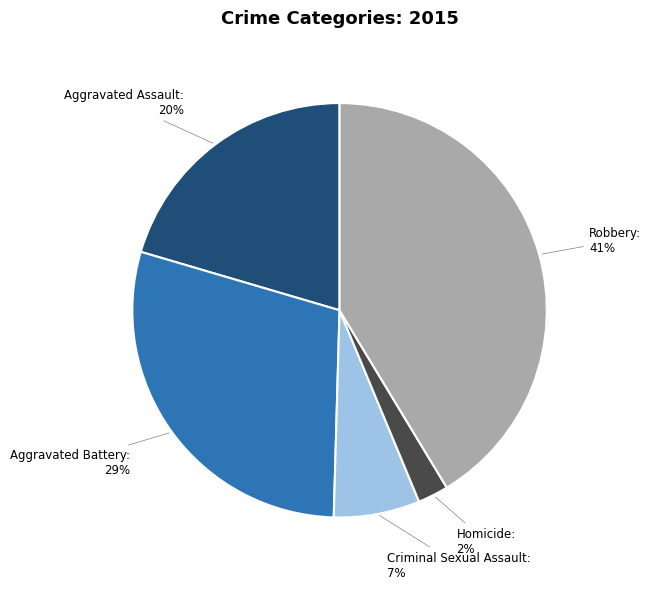

Does any single category account for the majority?

No